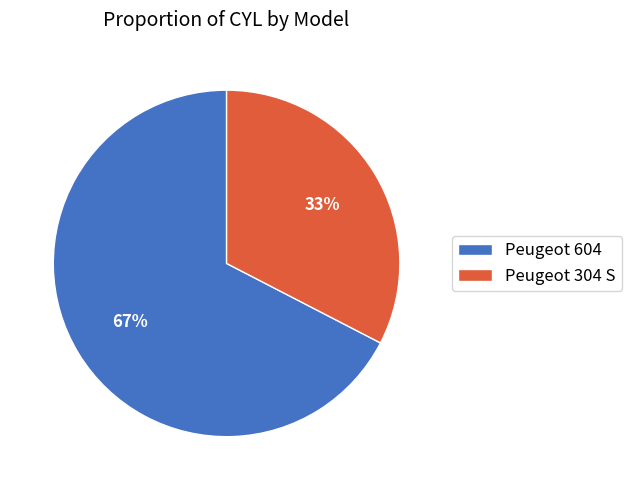

To the nearest percent, what portion does Peugeot 304 S represent?

33%